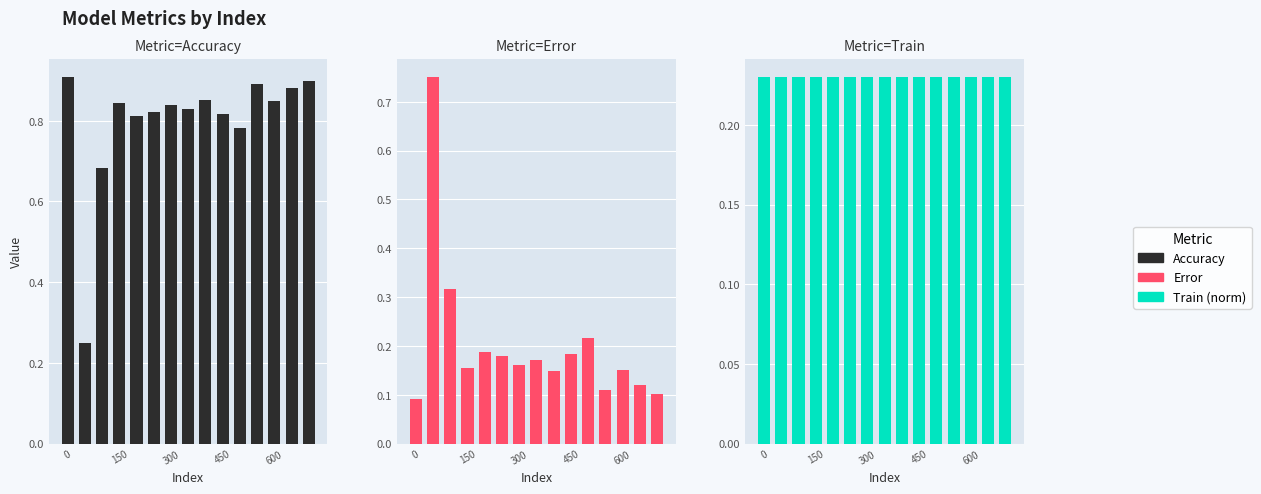

Which series has the largest range (max minus min)?

Accuracy